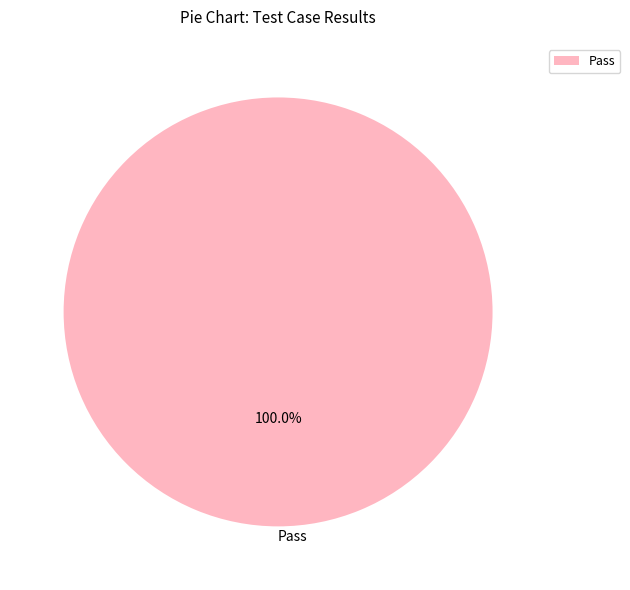

Count the number of slices in the pie.

1